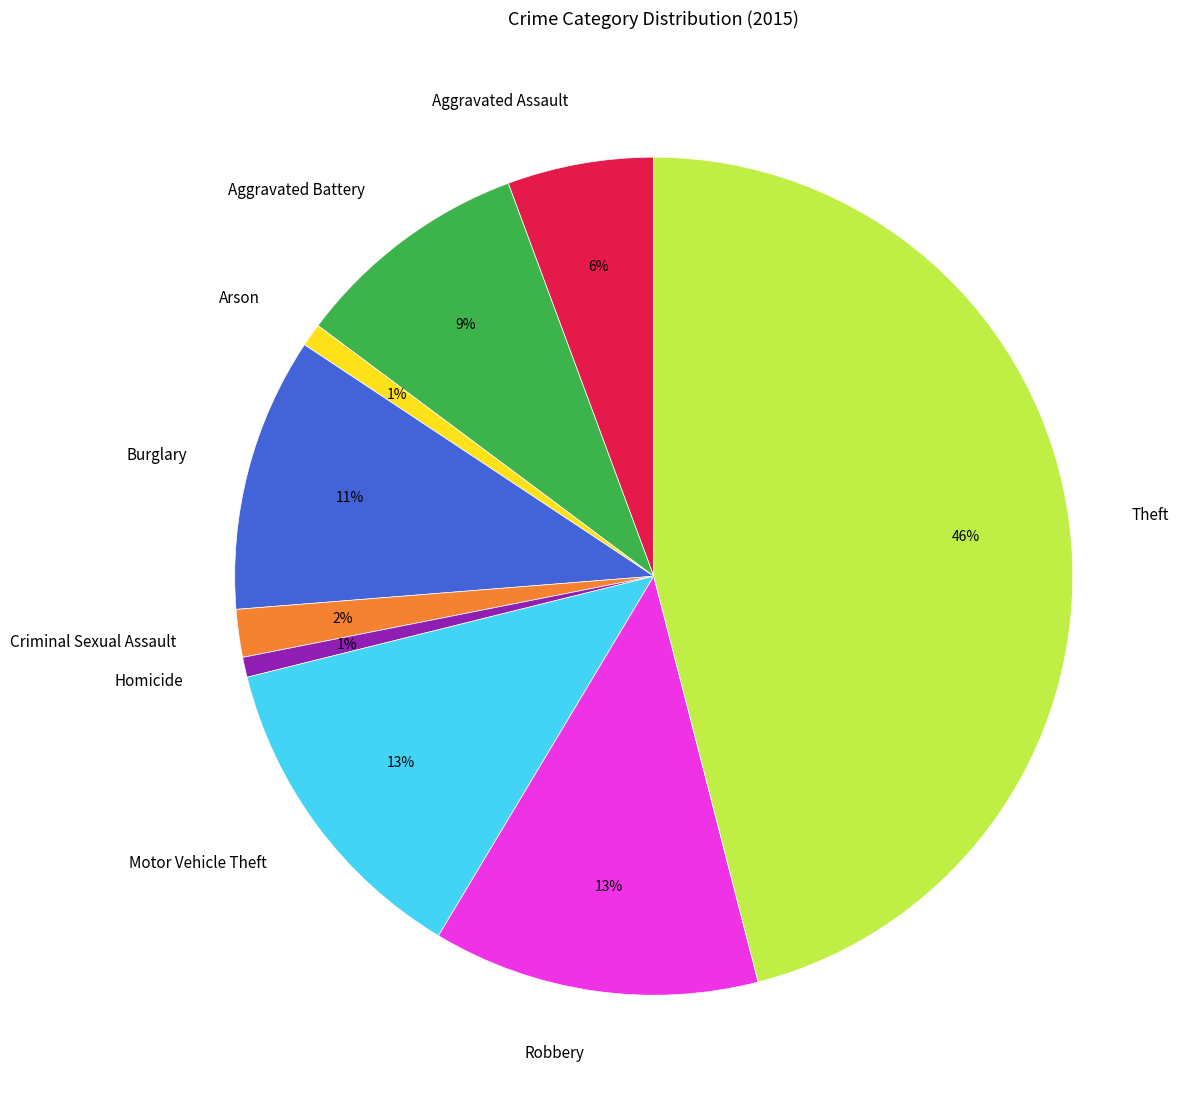

Which has a higher value, Theft or Robbery?

Theft